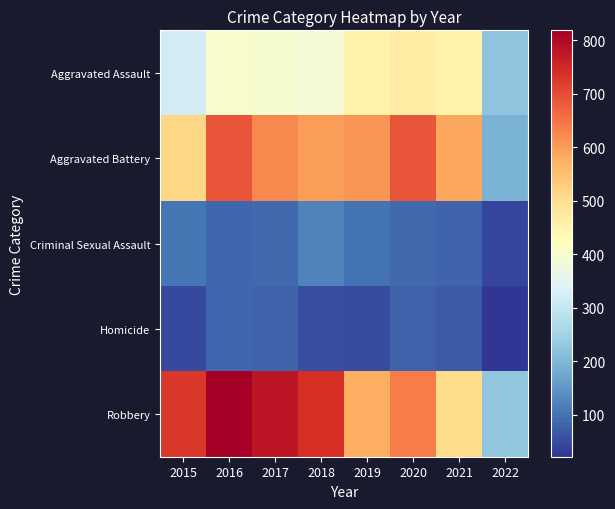

Reading left to right, list all the values displayed in this chart.

Aggravated Assault: 2015=323	2016=402	2017=396	2018=392	2019=452	2020=468	2021=452	2022=222
Aggravated Battery: 2015=515	2016=691	2017=623	2018=600	2019=608	2020=691	2021=587	2022=193
Criminal Sexual Assault: 2015=105	2016=87	2017=90	2018=122	2019=102	2020=88	2021=84	2022=43
Homicide: 2015=50	2016=87	2017=82	2018=56	2019=53	2020=81	2021=69	2022=22
Robbery: 2015=726	2016=819	2017=780	2018=741	2019=577	2020=639	2021=506	2022=226